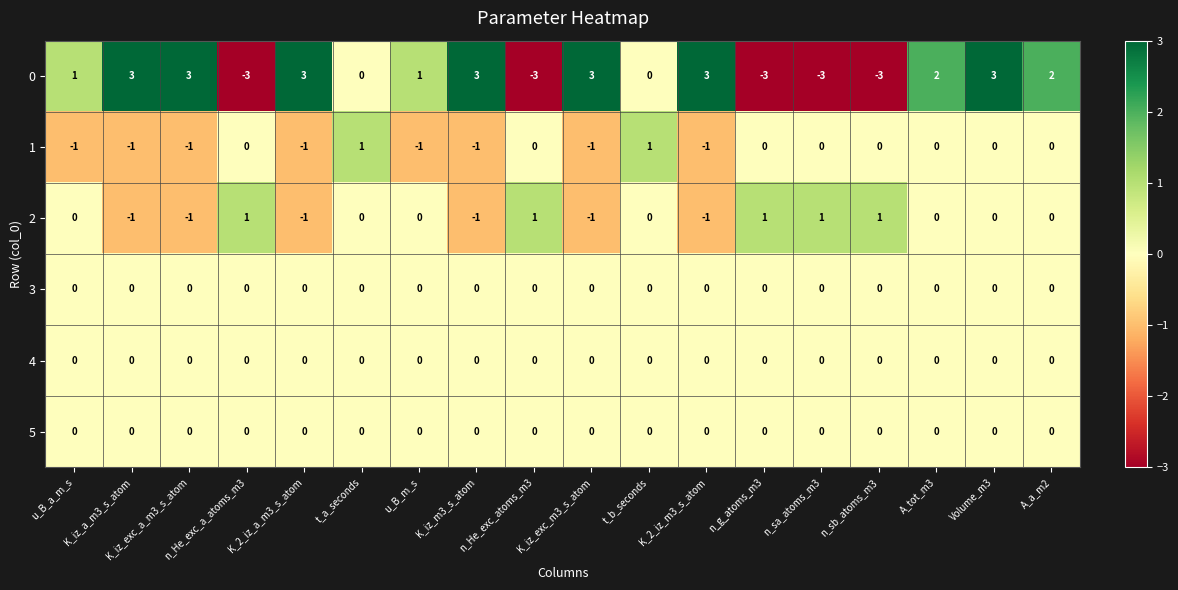

The value of 2 at t_a_seconds is 0. True or false?

True